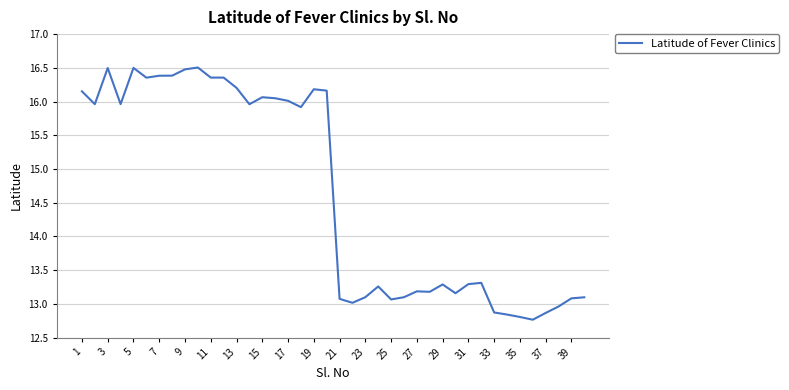

What is the minimum value shown in the chart?

12.8